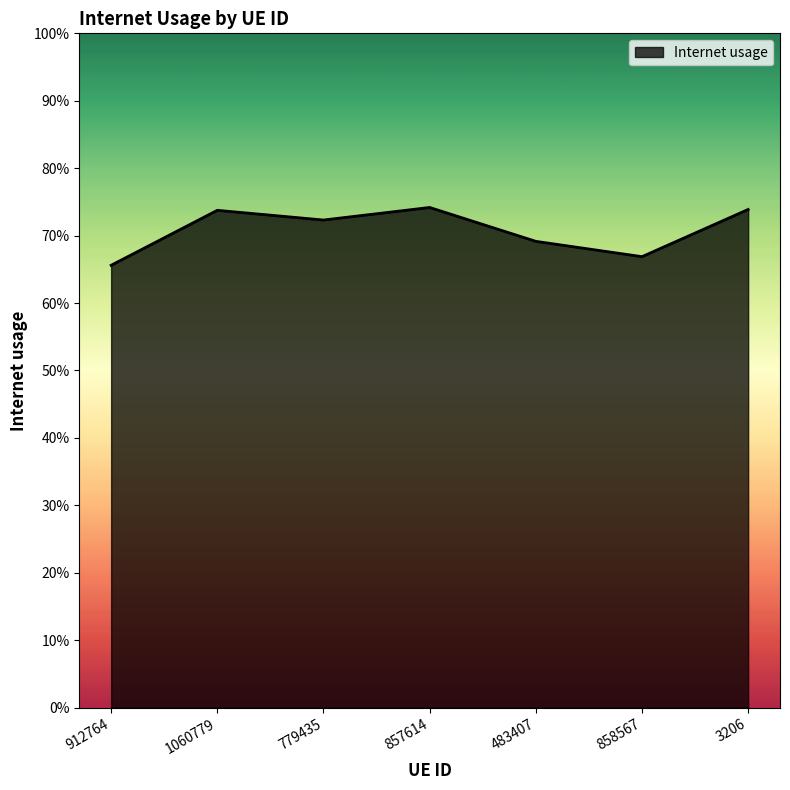

Is this an area chart (filled region under the line)?

Yes